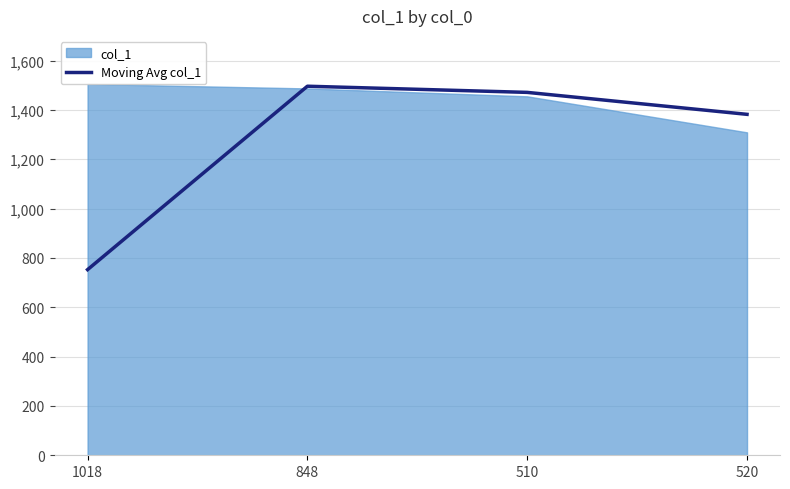

True or false: Moving Avg col_1 has more than 1 points higher than both neighbors.

False